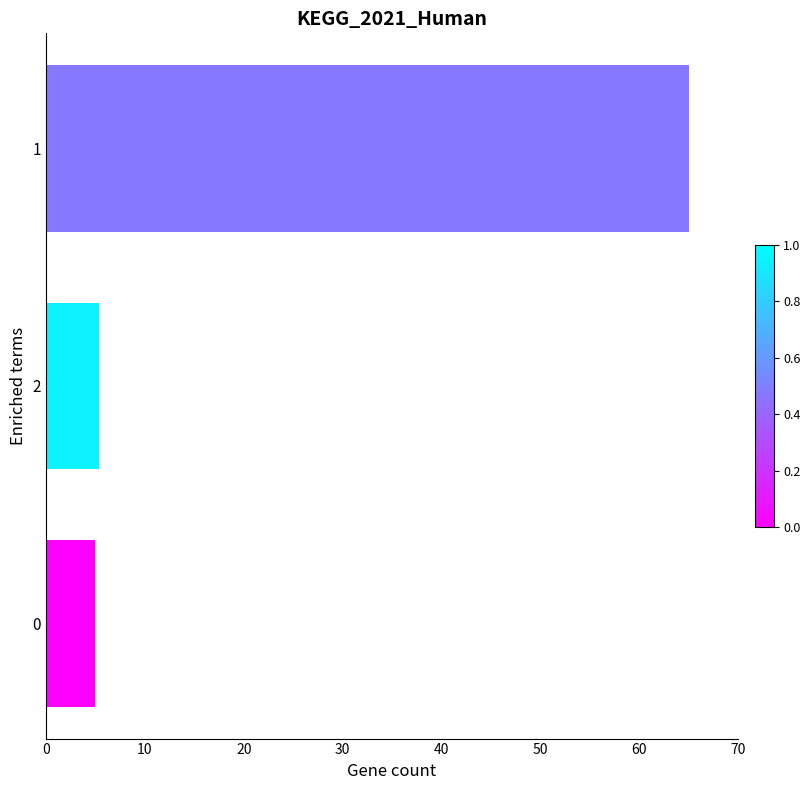

Is it true that the value at 1 is 65.0?

True